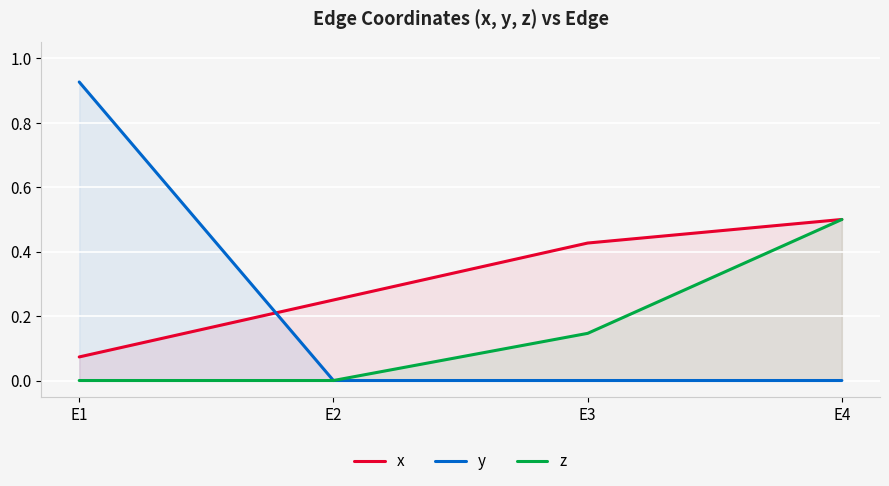

What is the difference between the highest and lowest values at E1?

0.9